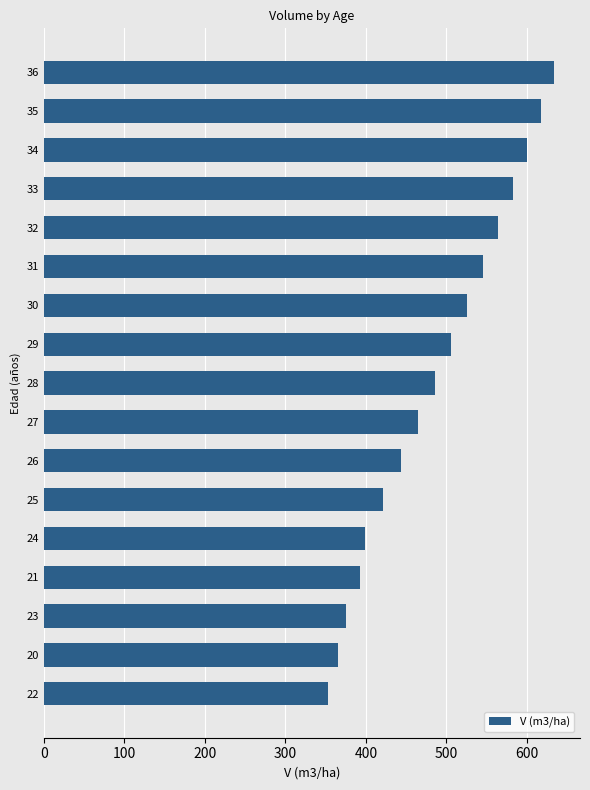

Rank the categories by value from highest to lowest.

36, 35, 34, 33, 32, 31, 30, 29, 28, 27, 26, 25, 24, 21, 23, 20, 22